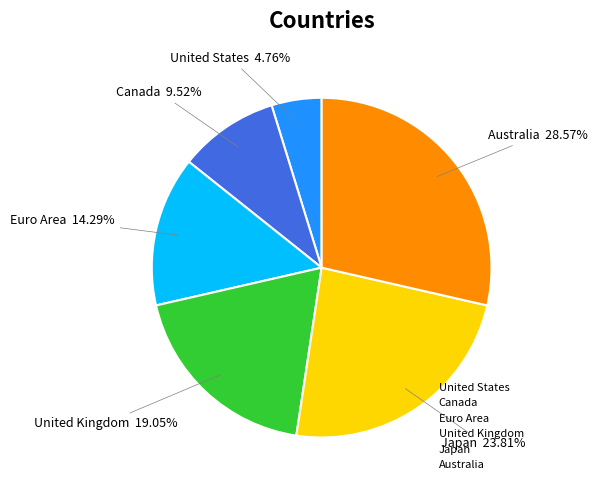

Which category has the biggest portion of the pie?

Australia